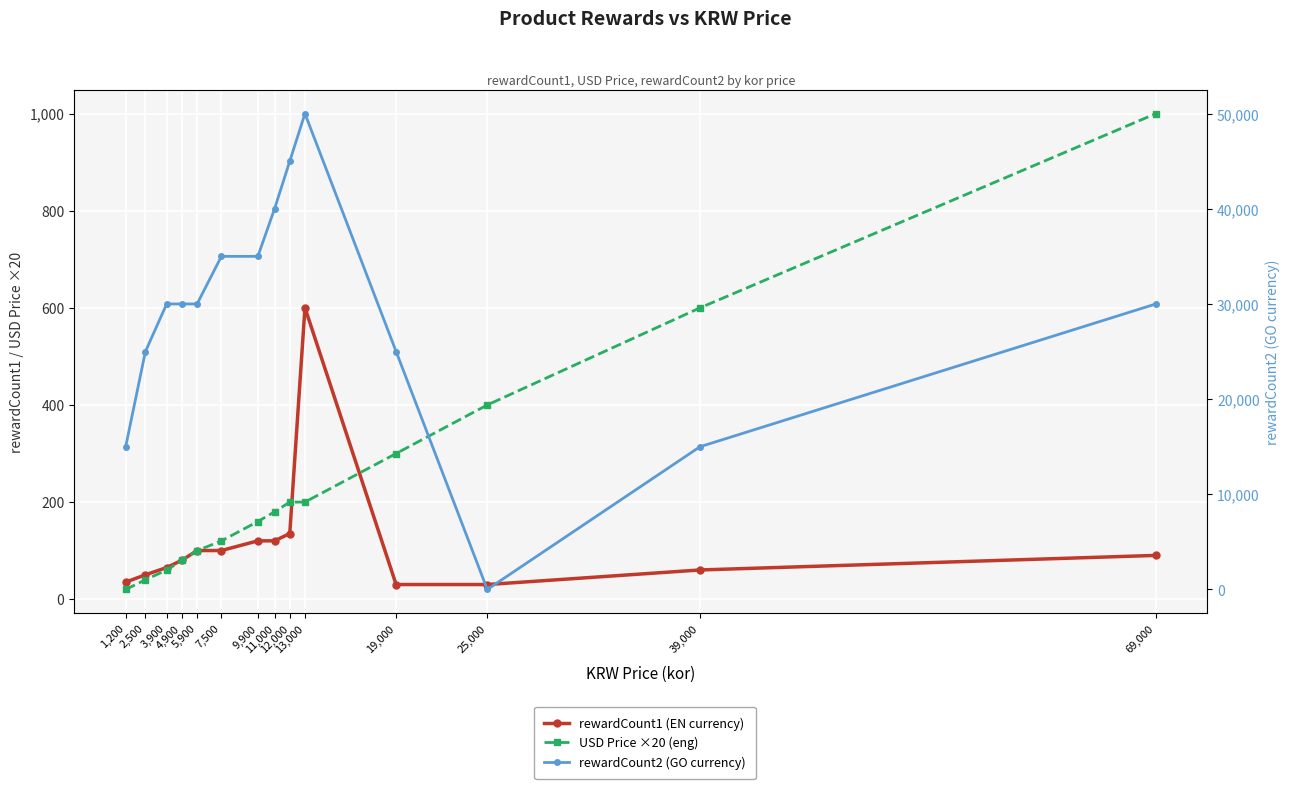

True or false: rewardCount1 (EN currency) has a value of 90.0 at 69,000.

True